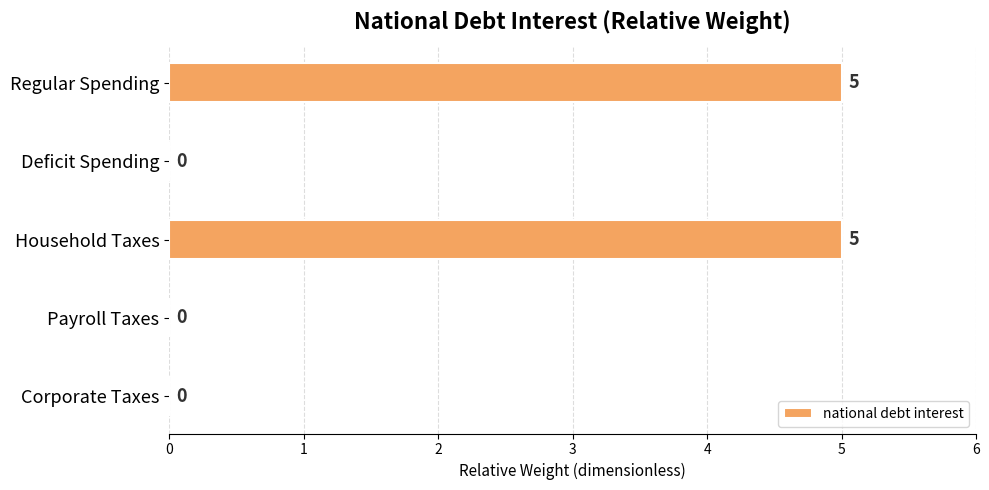

What is the sum of all values?

10